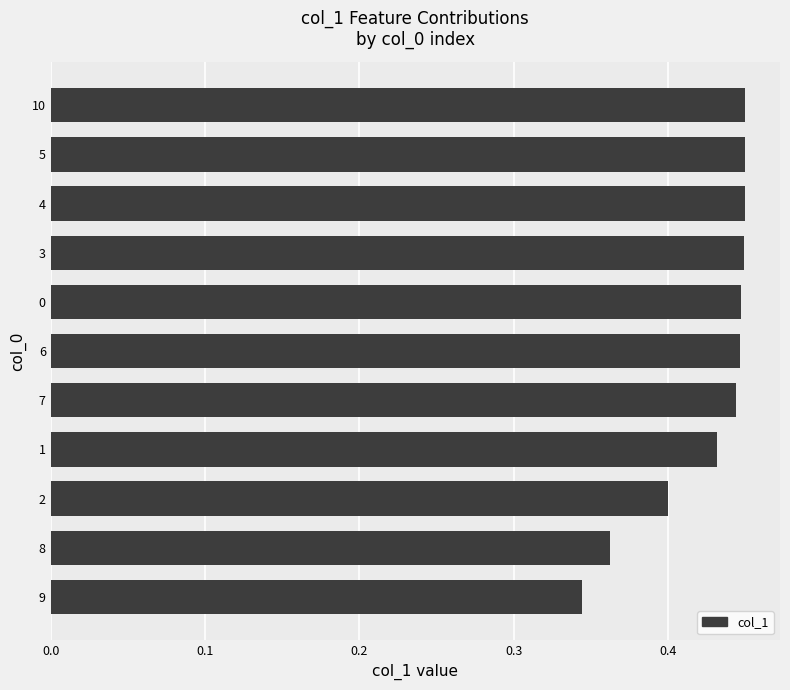

Which category has the lowest value across all series?

9